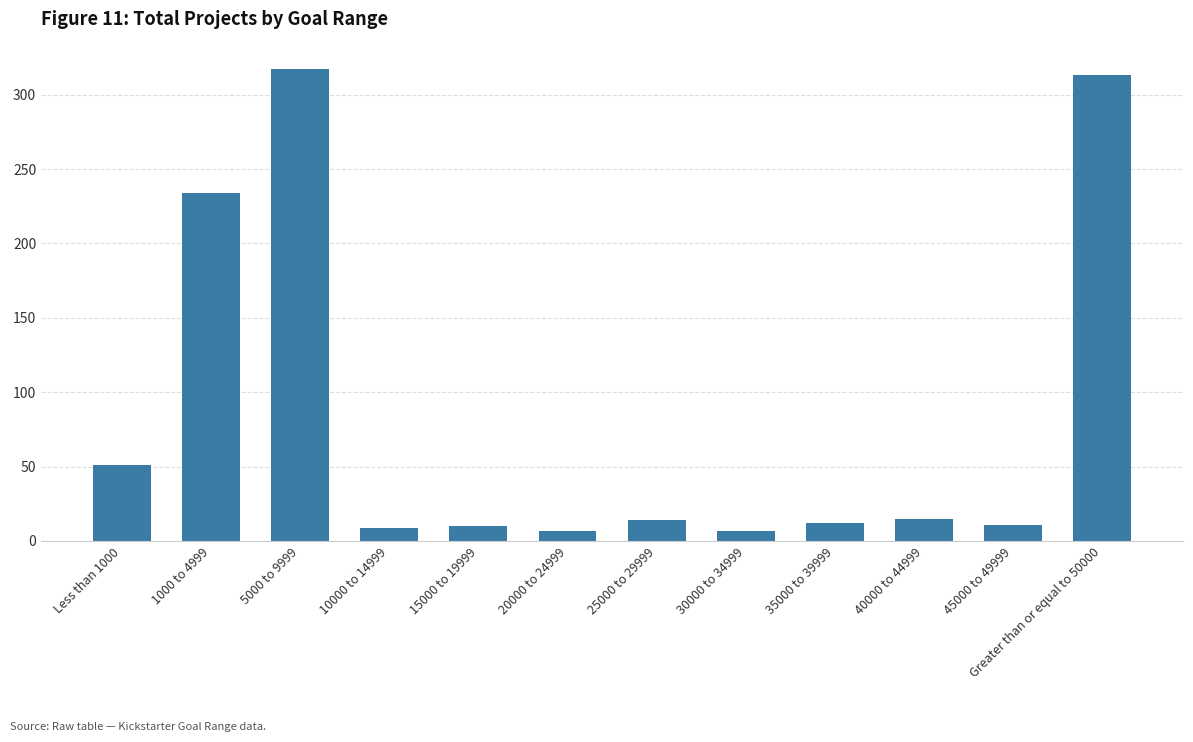

What value does the data have at 5000 to 9999?

317